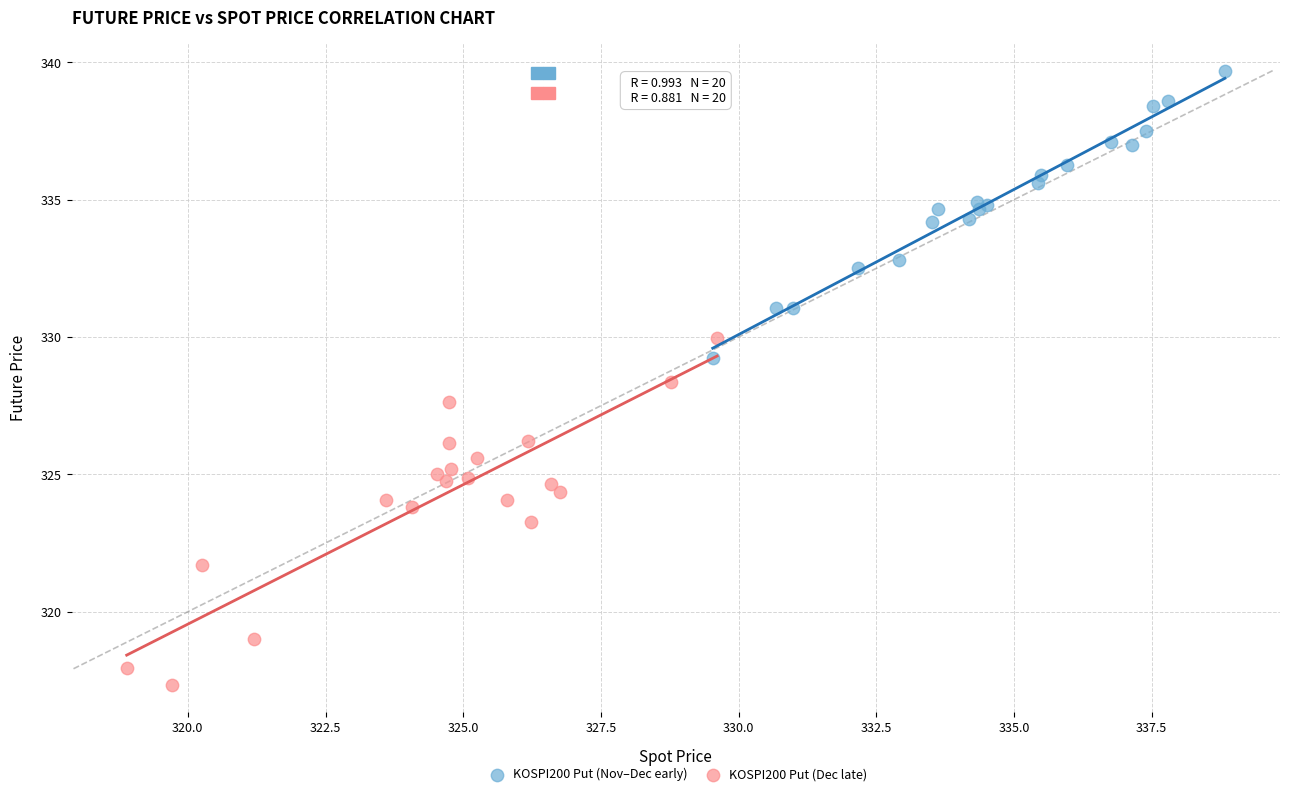

Which series contains the lowest Y value?

KOSPI200 Put (Dec late)